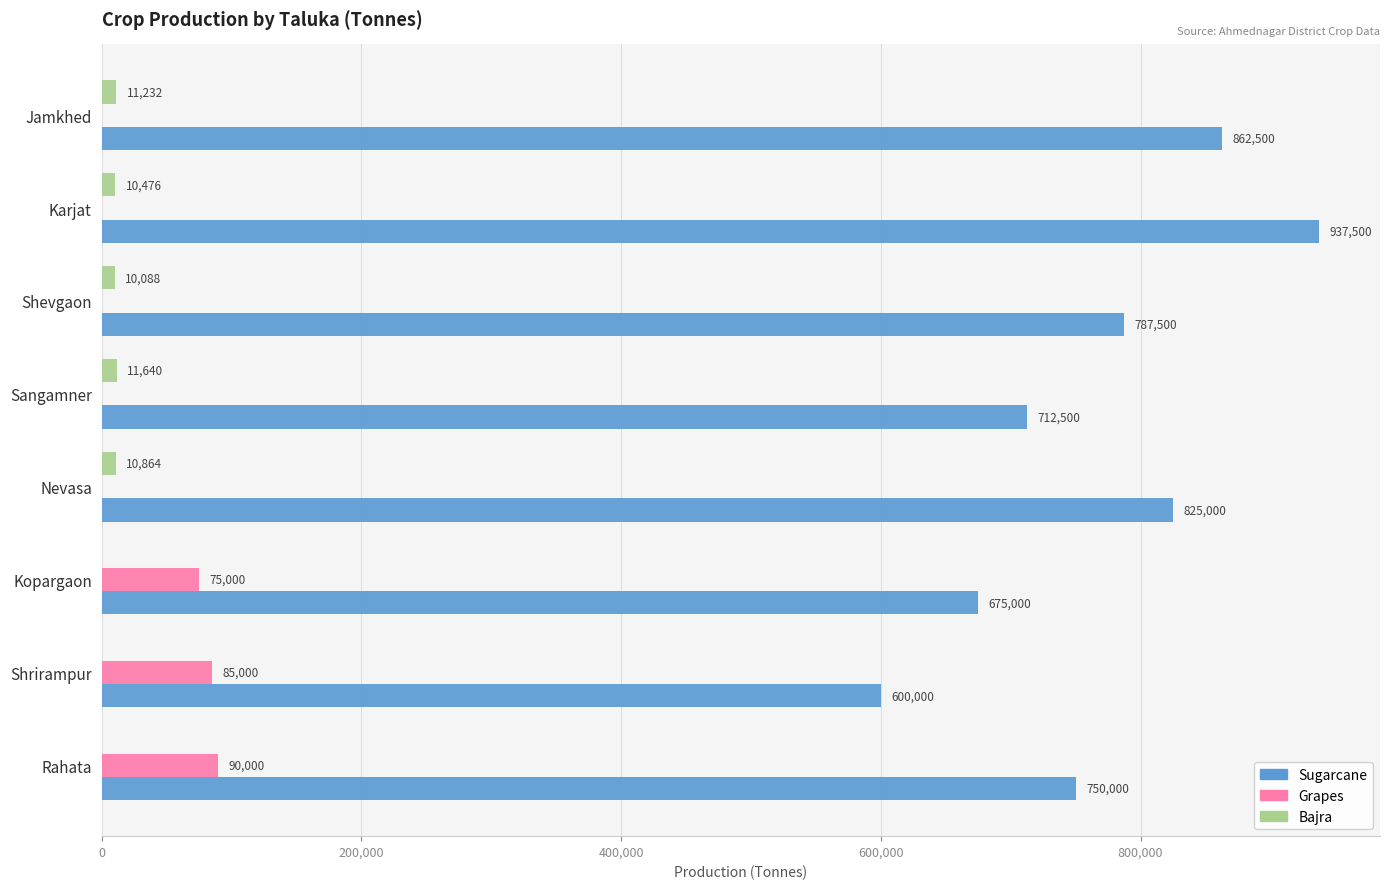

How many categories are shown in the chart?

8